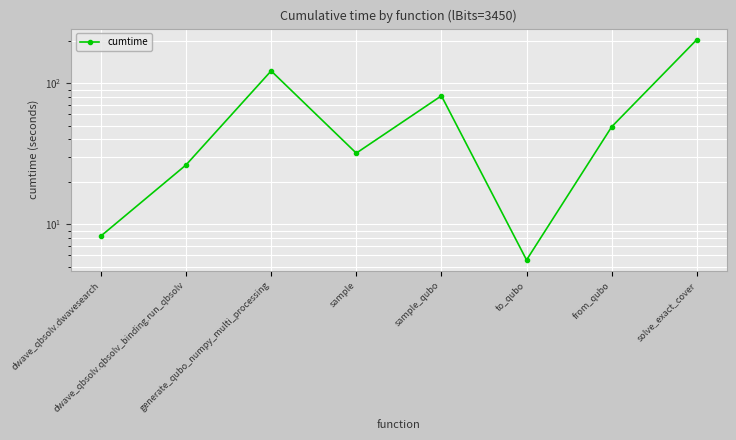

Reading left to right, extract all data points from this chart.

dwave_qbsolv.dwavesearch=8.2	dwave_qbsolv.qbsolv_binding.run_qbsolv=26.3	generate_qubo_numpy_multi_processing=122.0	sample=31.9	sample_qubo=81.2	to_qubo=5.6	from_qubo=49.0	solve_exact_cover=203.2